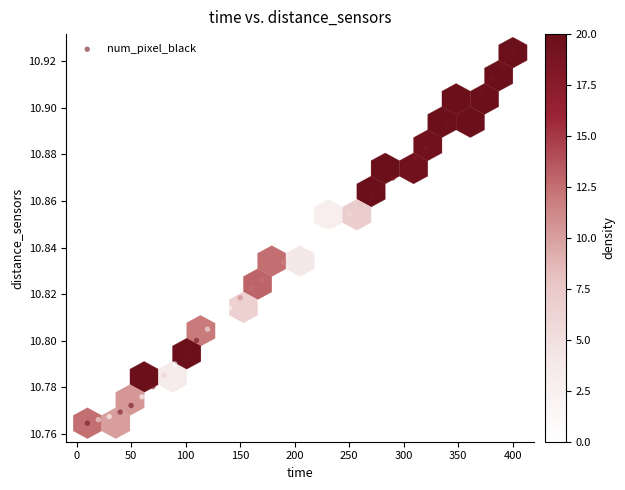

What is the range of X values (max minus min)?

390.0